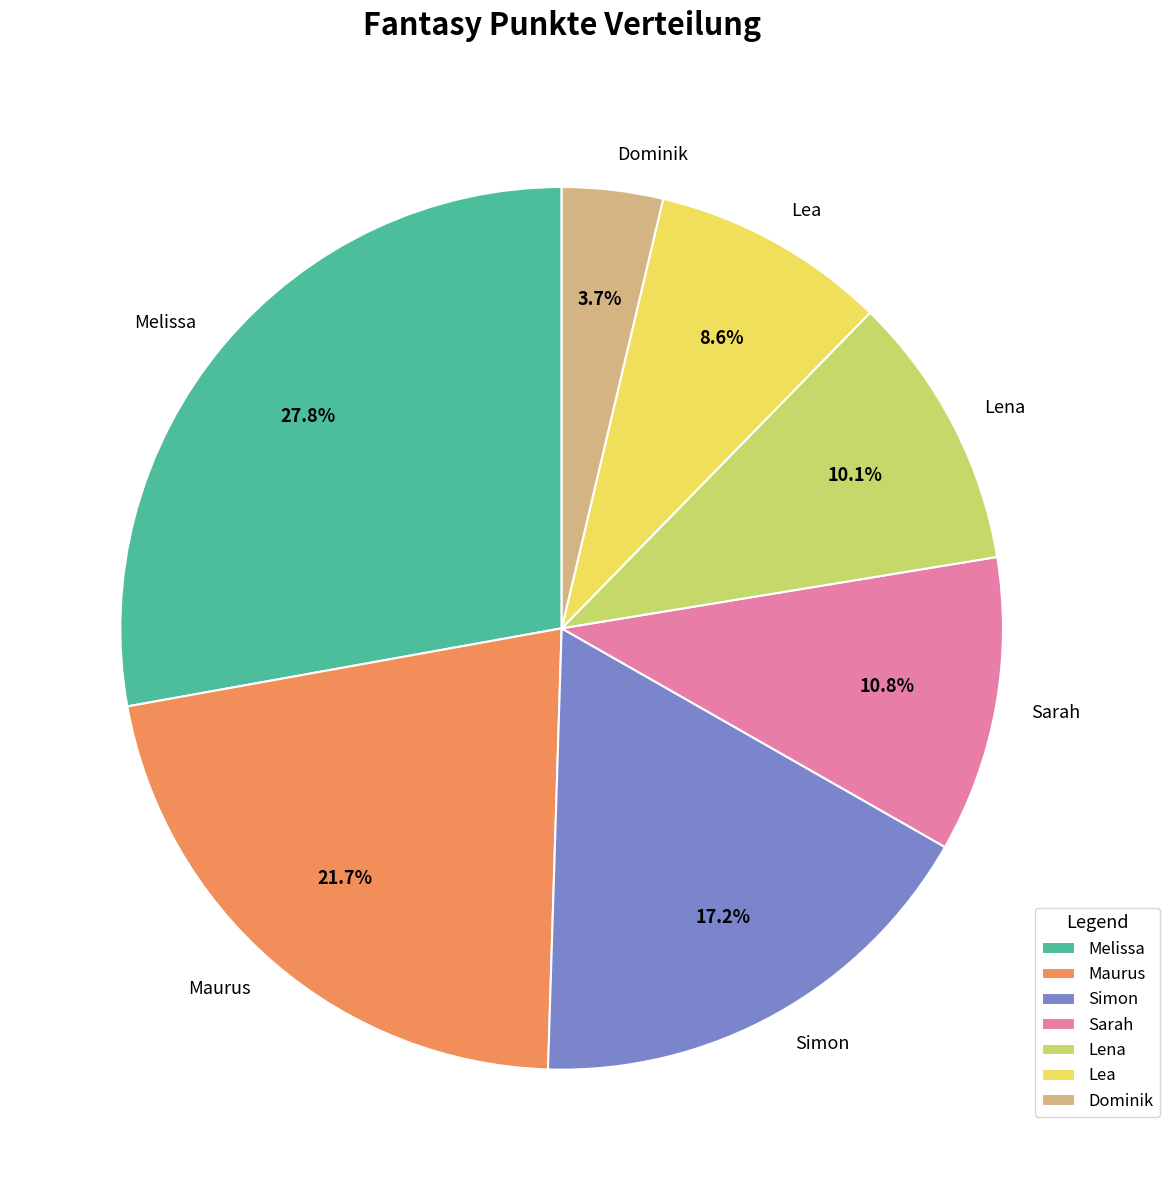

Is Dominik the majority of the pie?

No